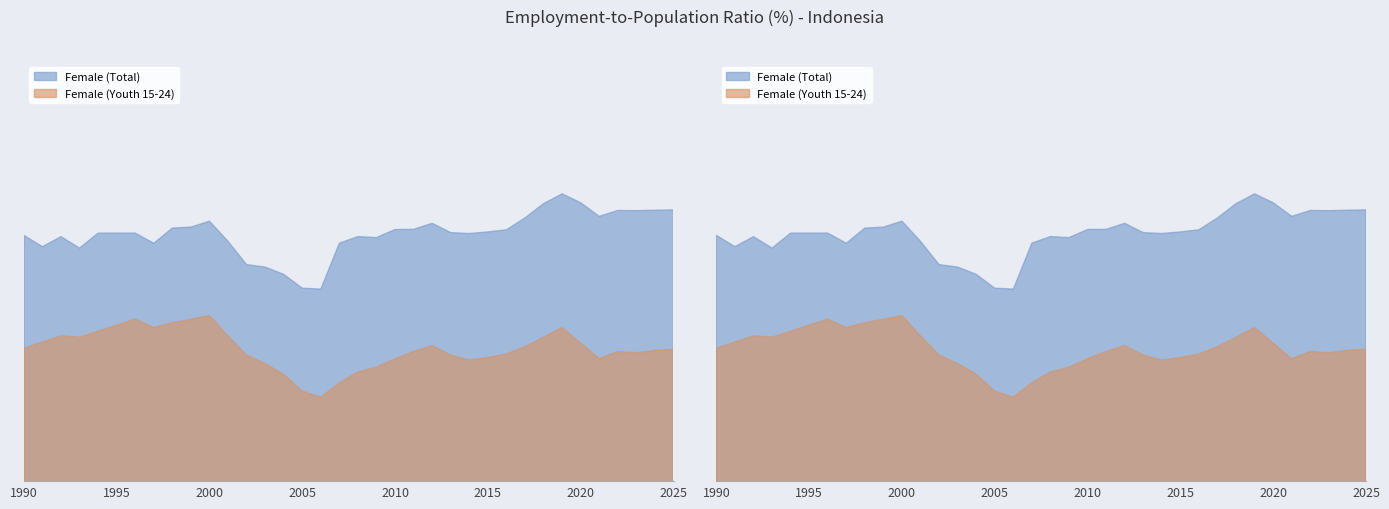

Which label corresponds to the smallest value in the chart?

2006